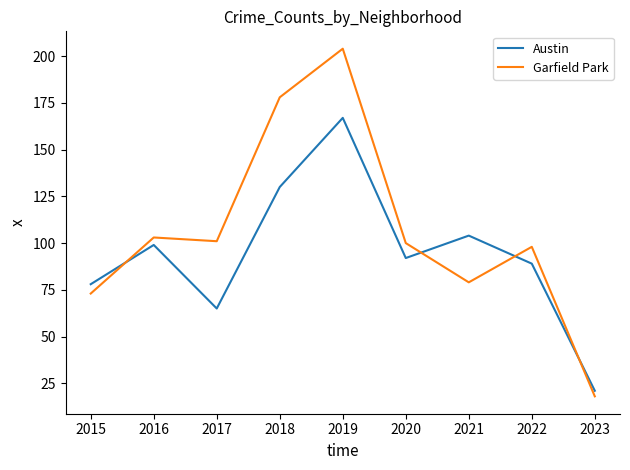

What is the difference between the second highest and second lowest values in the Garfield Park series?

105